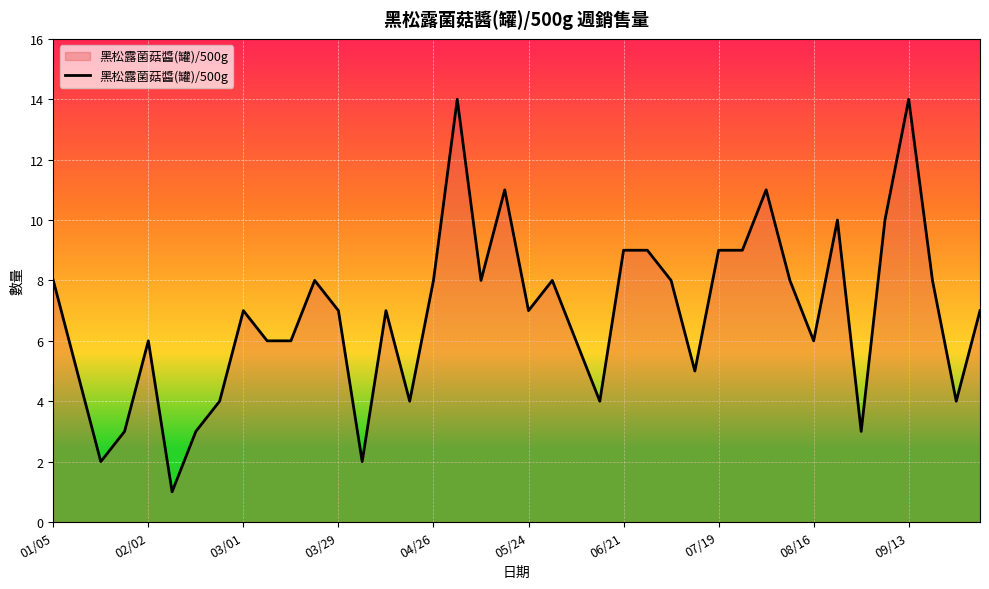

Count the number of categories in the chart.

40